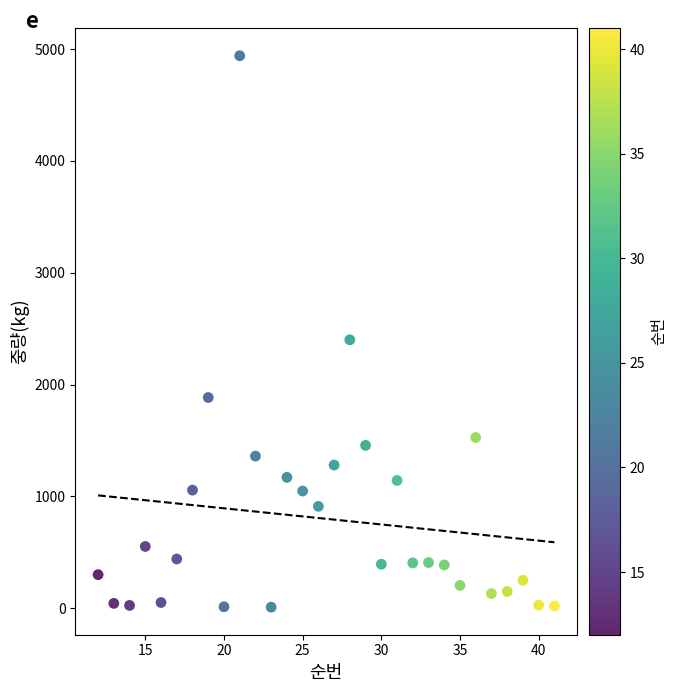

What Y value in the scatter plot is closest to 2474?

2400.0